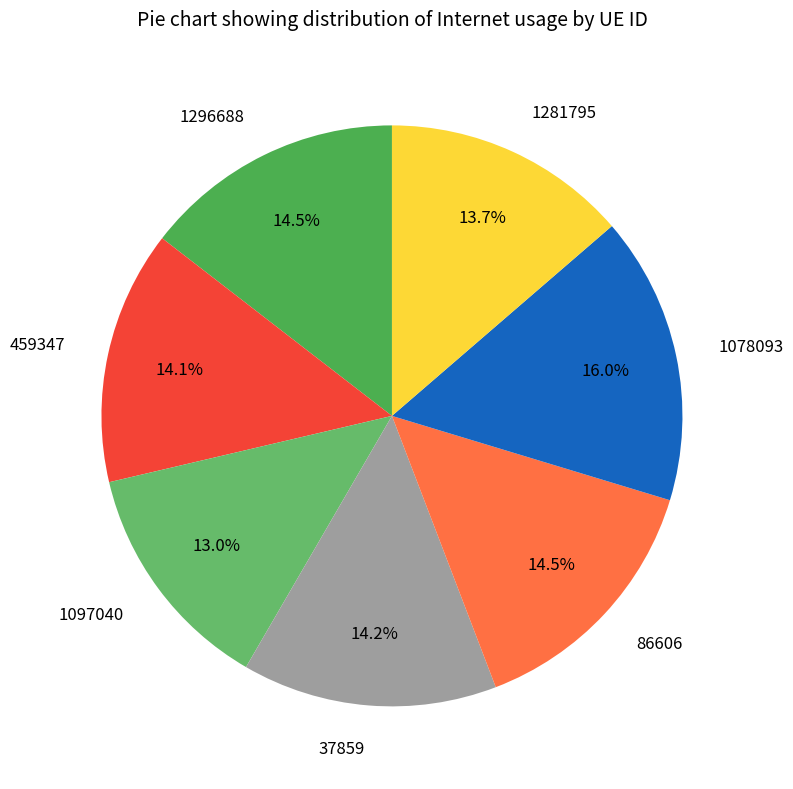

To the nearest percent, what is the average slice percentage?

14%